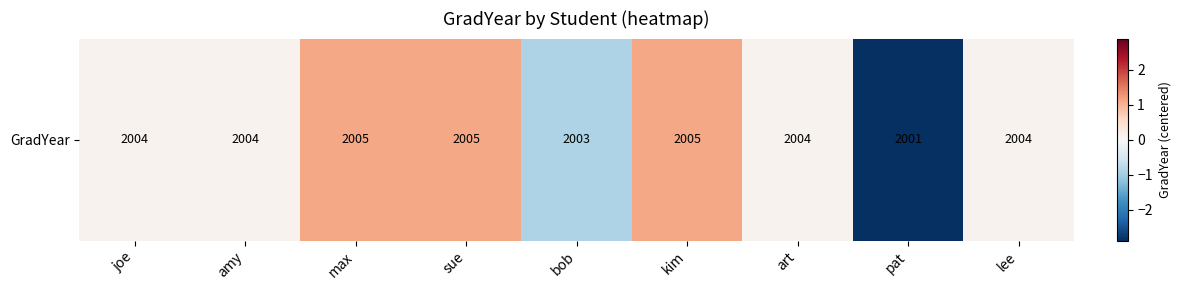

Reading left to right, extract all data points from this chart.

joe=0.1	amy=0.1	max=1.1	sue=1.1	bob=-0.9	kim=1.1	art=0.1	pat=-2.9	lee=0.1